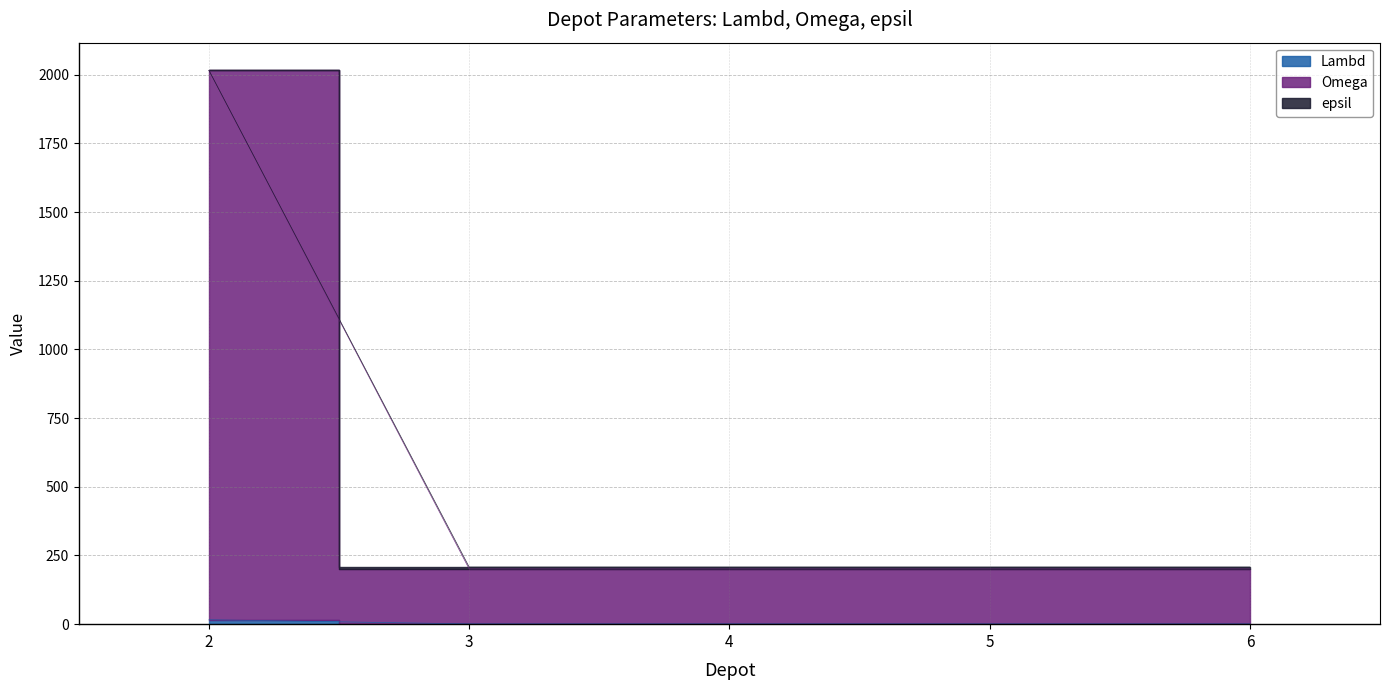

What is the minimum value shown in the chart?

1